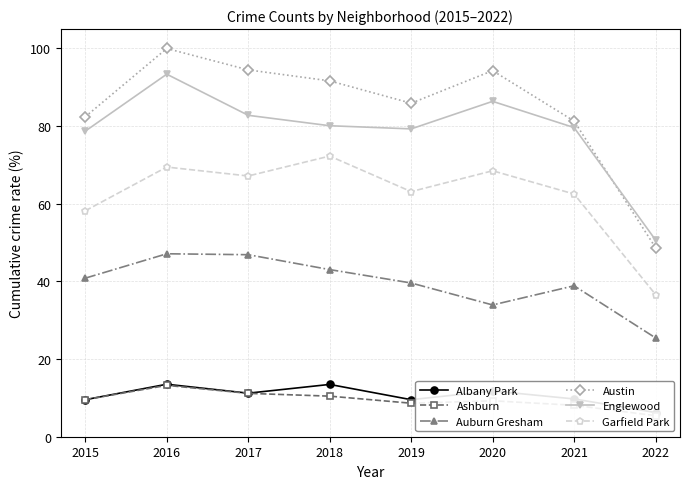

Which series has the largest total across all categories?

Austin